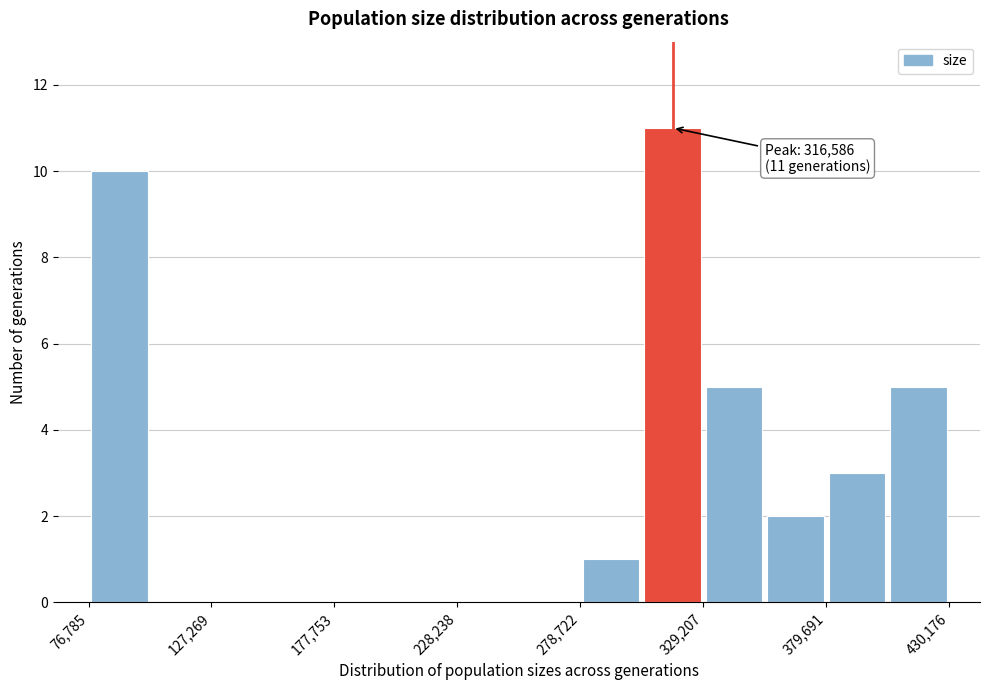

Around what value on the x-axis is the tallest bar? Give the approximate position of its centre, as read against the axis.

320000